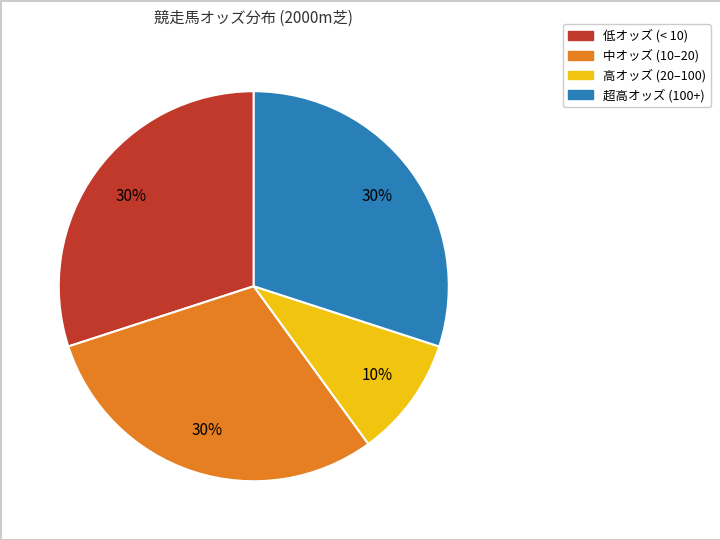

Is there any slice that represents more than half of the pie?

No